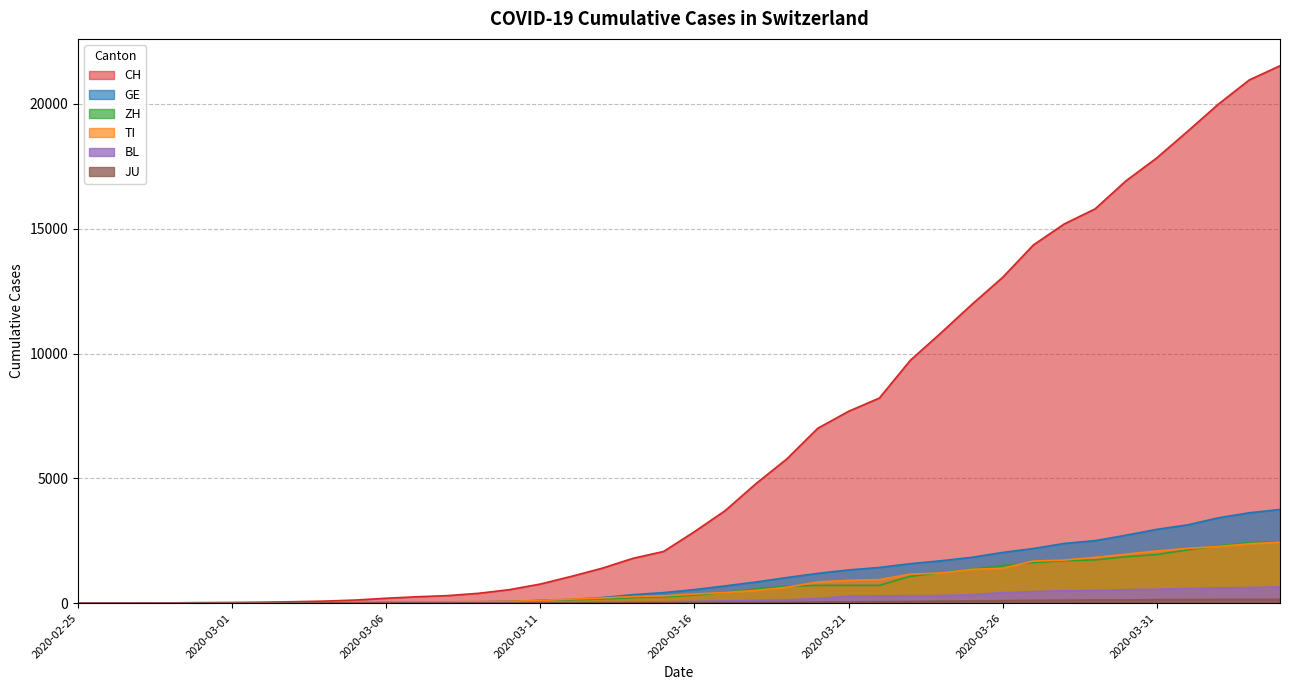

What is the total value across all series at 2020-04-03?

30160